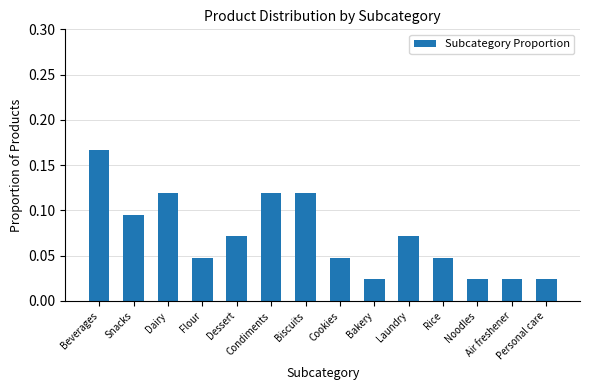

What is the sum of all values?

1.0